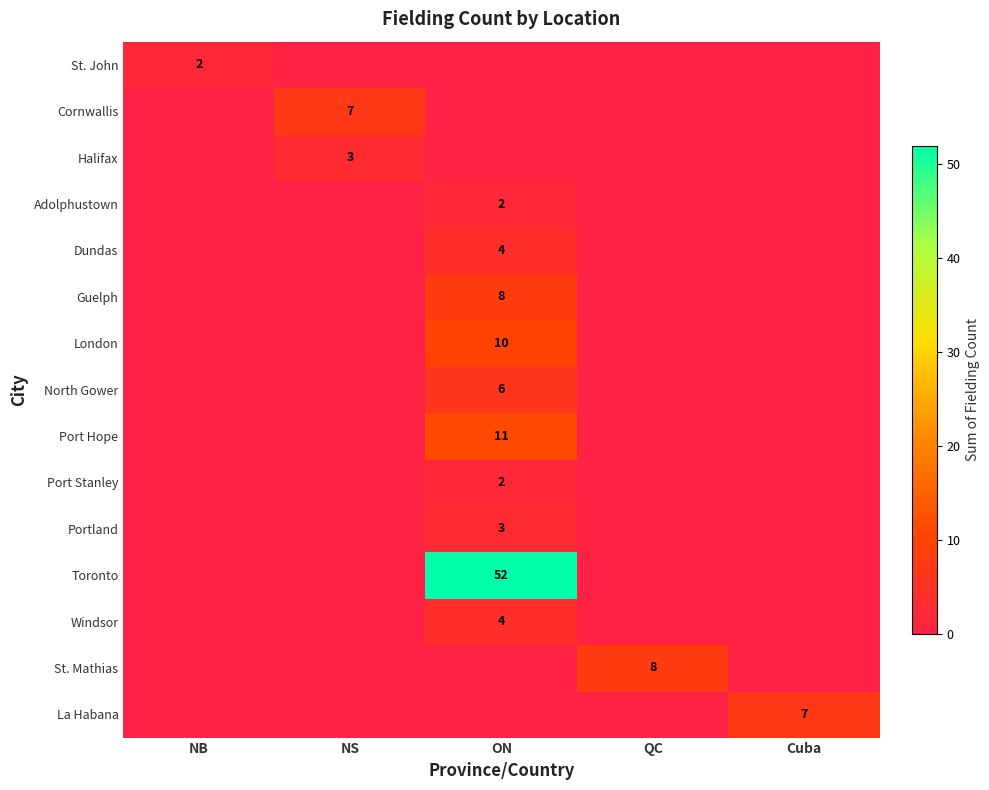

Which has a higher value, QC or NS?

QC